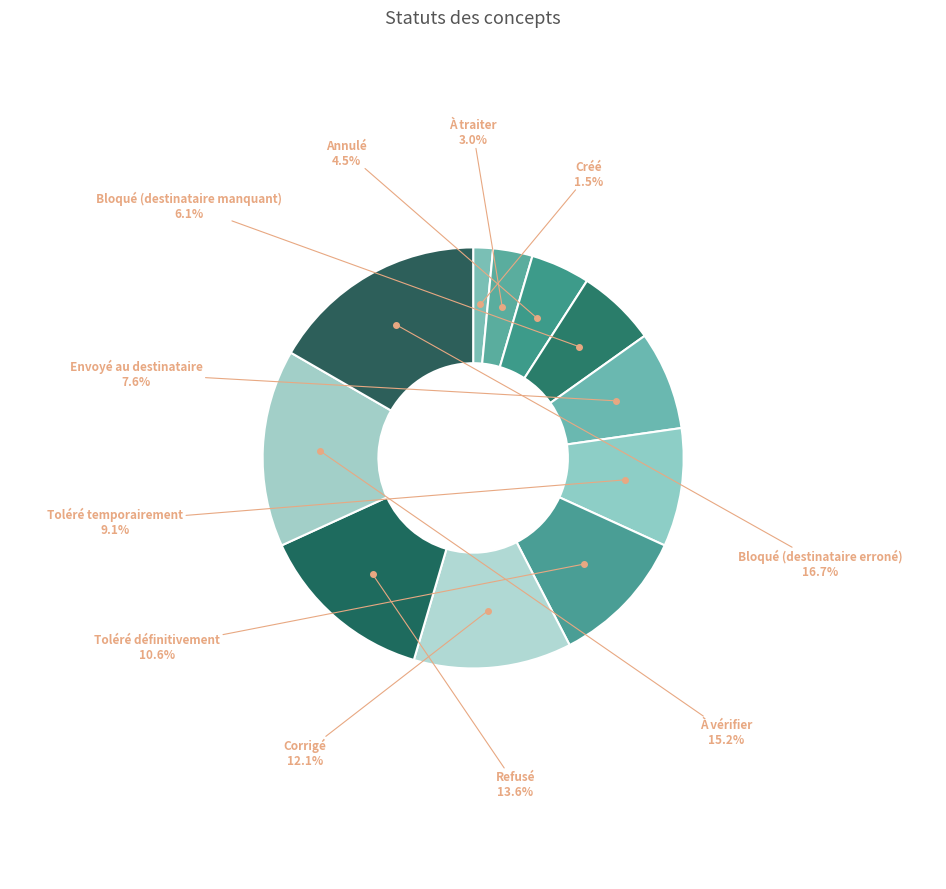

Which category has the biggest portion of the pie?

Bloqué (destinataire erroné)